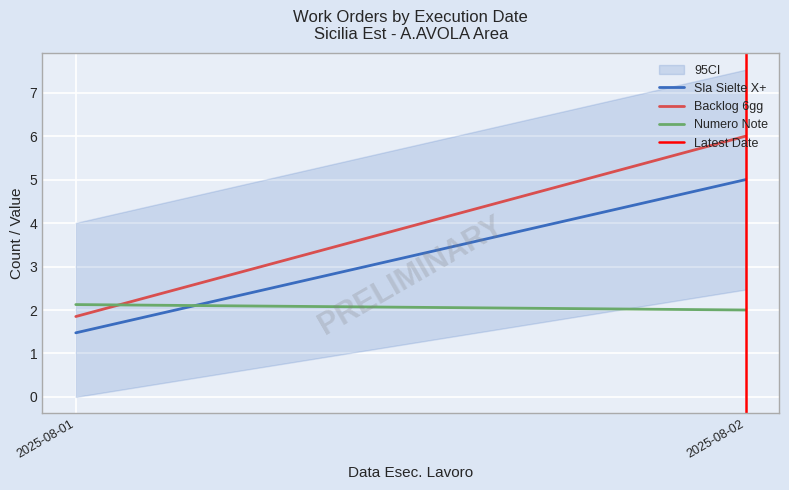

Is it true that Sla Sielte X+ equals 5.0 at 2025-08-02?

True